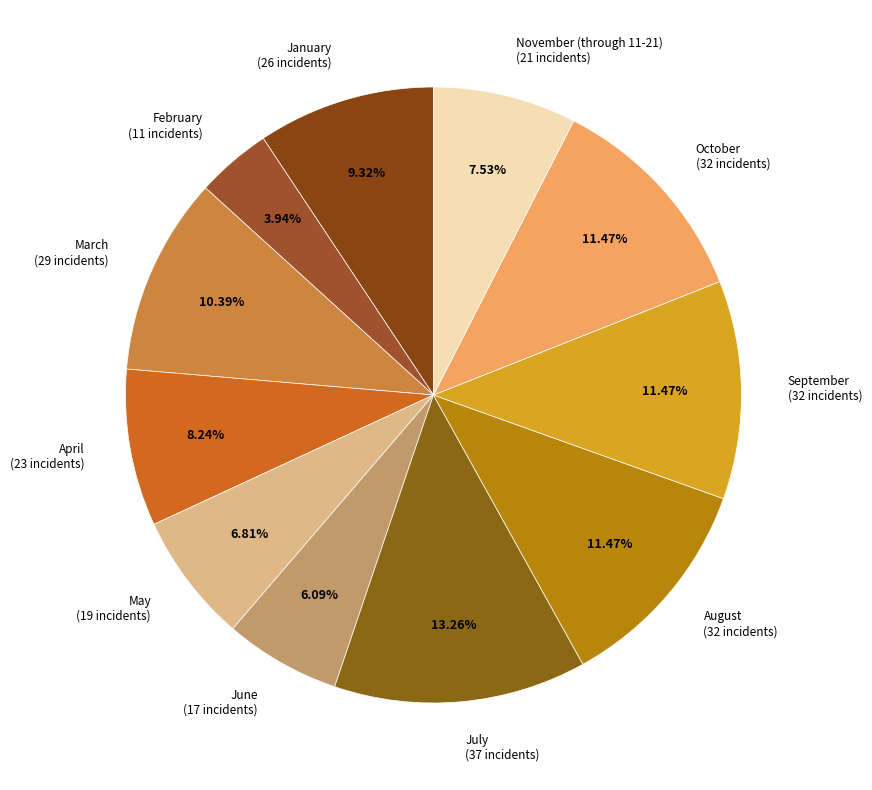

What percentage is the July slice, to the nearest percent?

13%